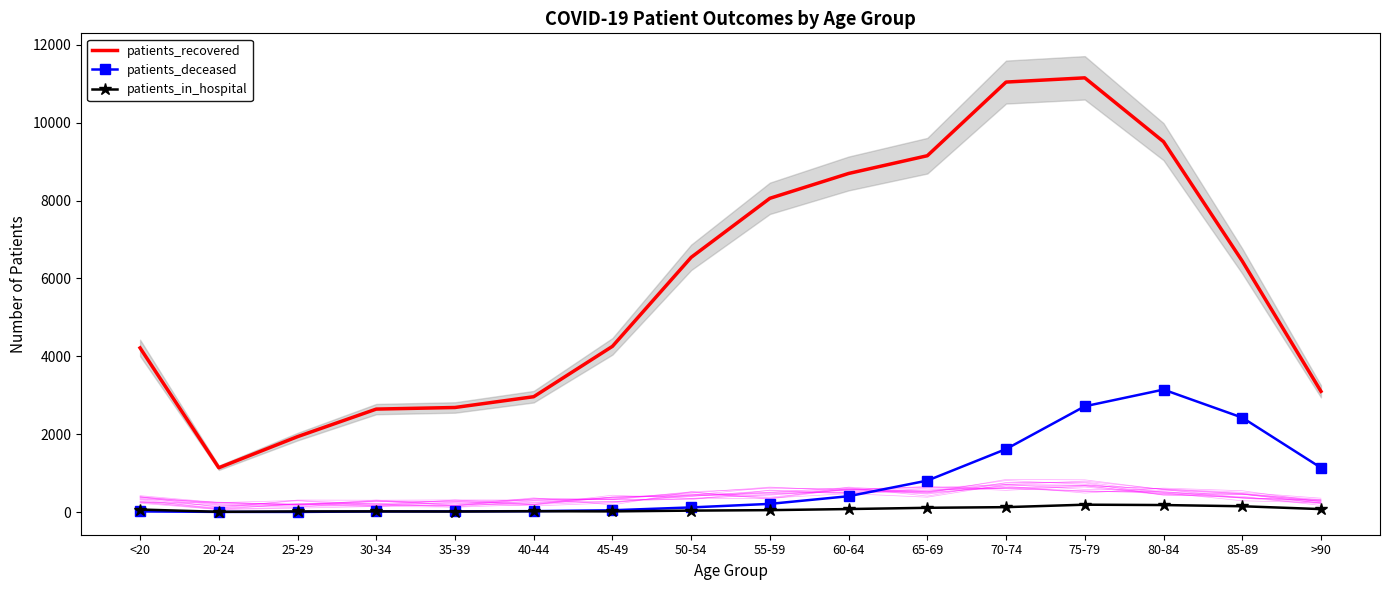

List the series in order of their peak value, lowest first.

patients_in_hospital, patients_deceased, patients_recovered